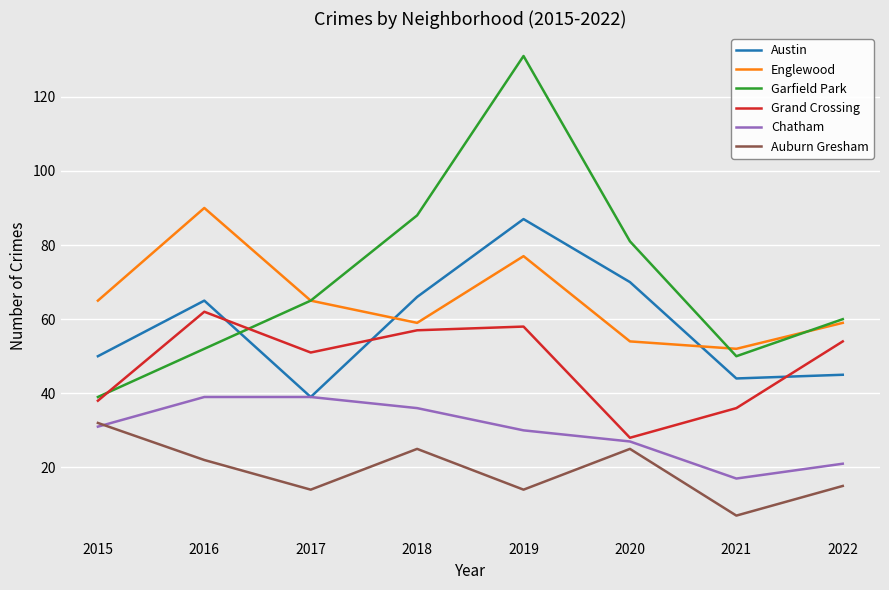

How many distinct data groups are displayed?

6